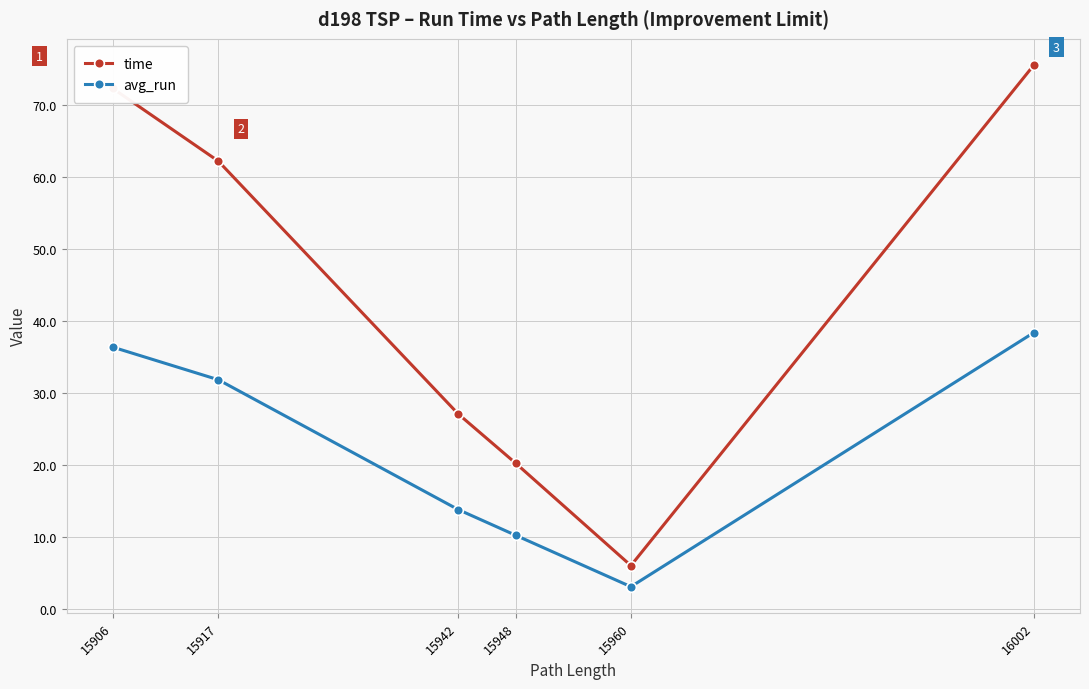

How many values in the time series are below 62?

3